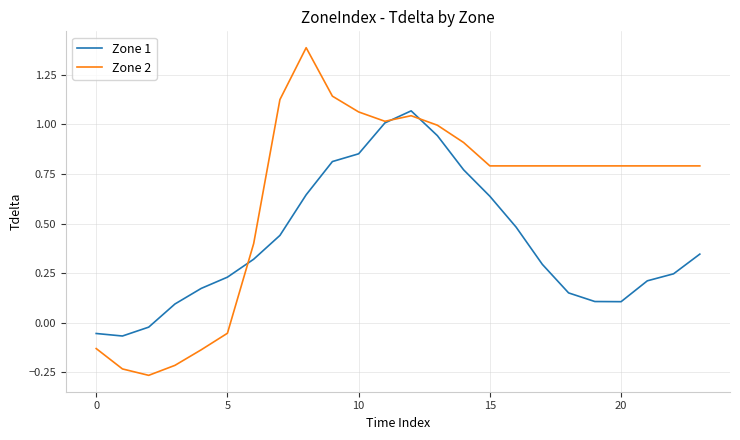

Which series has the largest total across all categories?

Zone 2